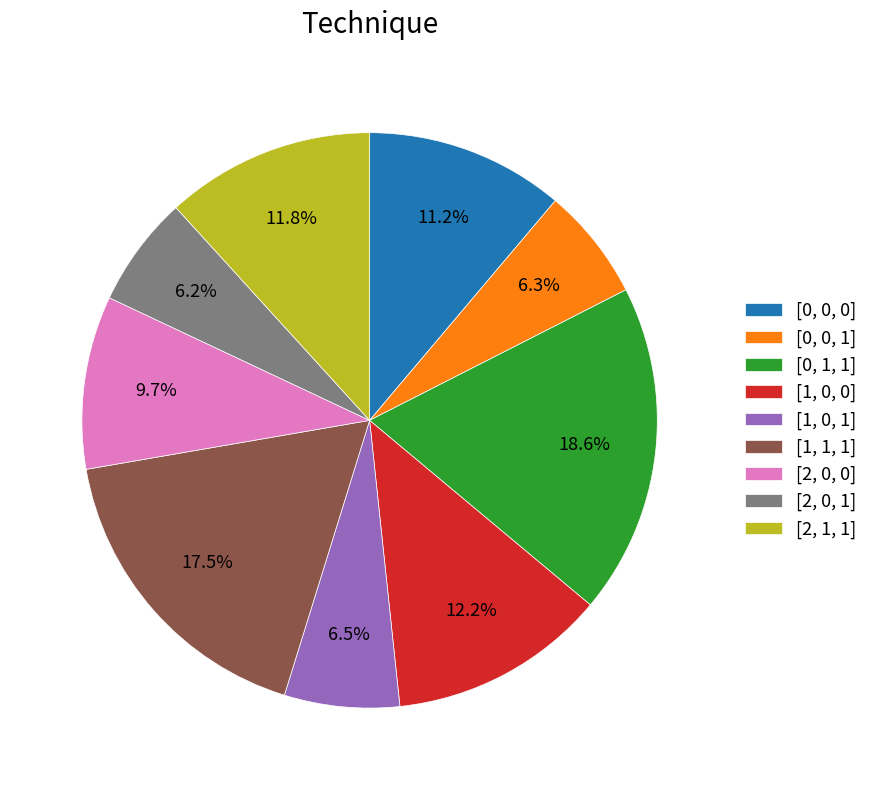

What portion of the pie excludes [2, 0, 0]?

90.3%